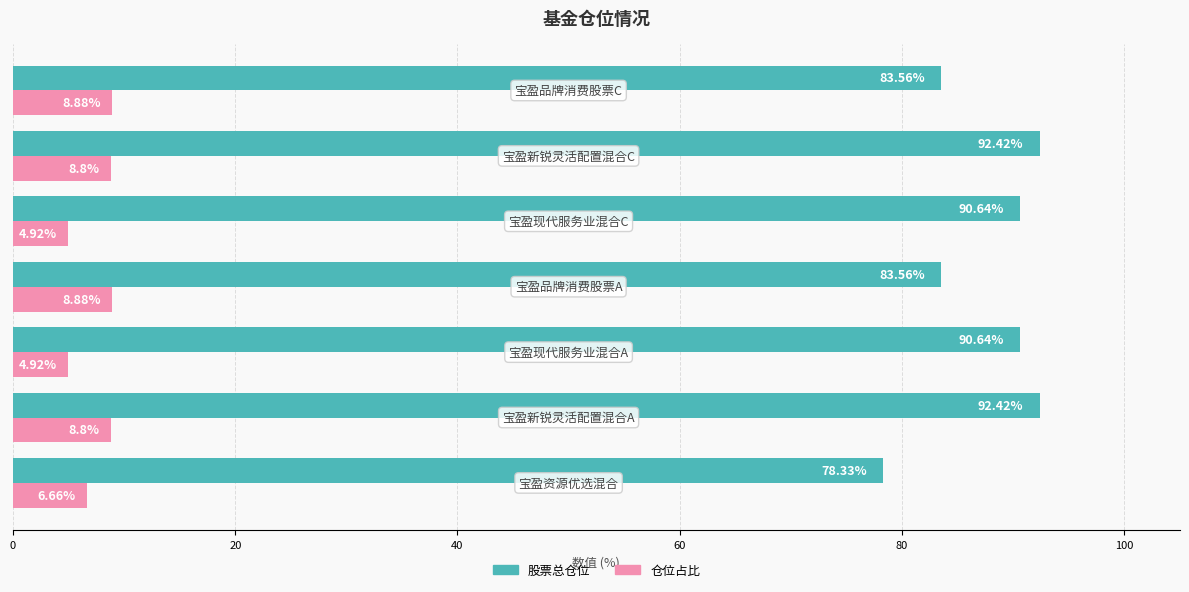

What is the difference between the second highest and minimum values in the 股票总仓位 series?

14.1